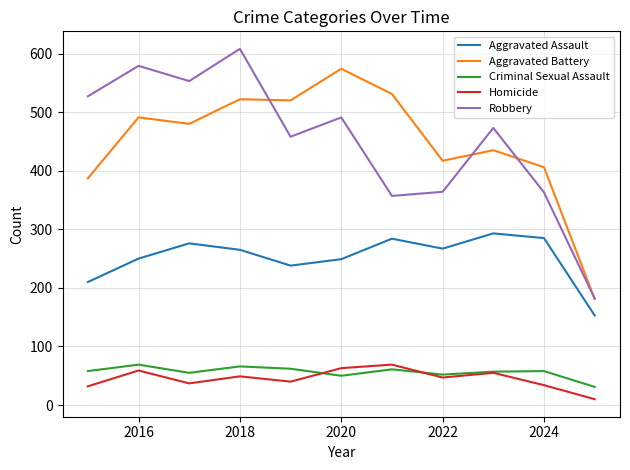

What is the greatest value displayed?

608